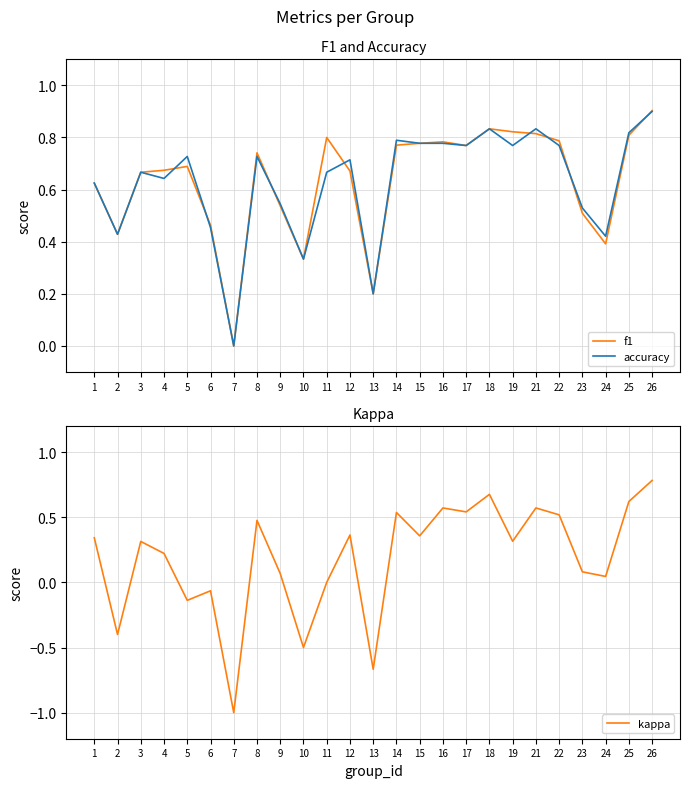

Is the value of accuracy at 8 greater than the value of f1 at 5?

Yes